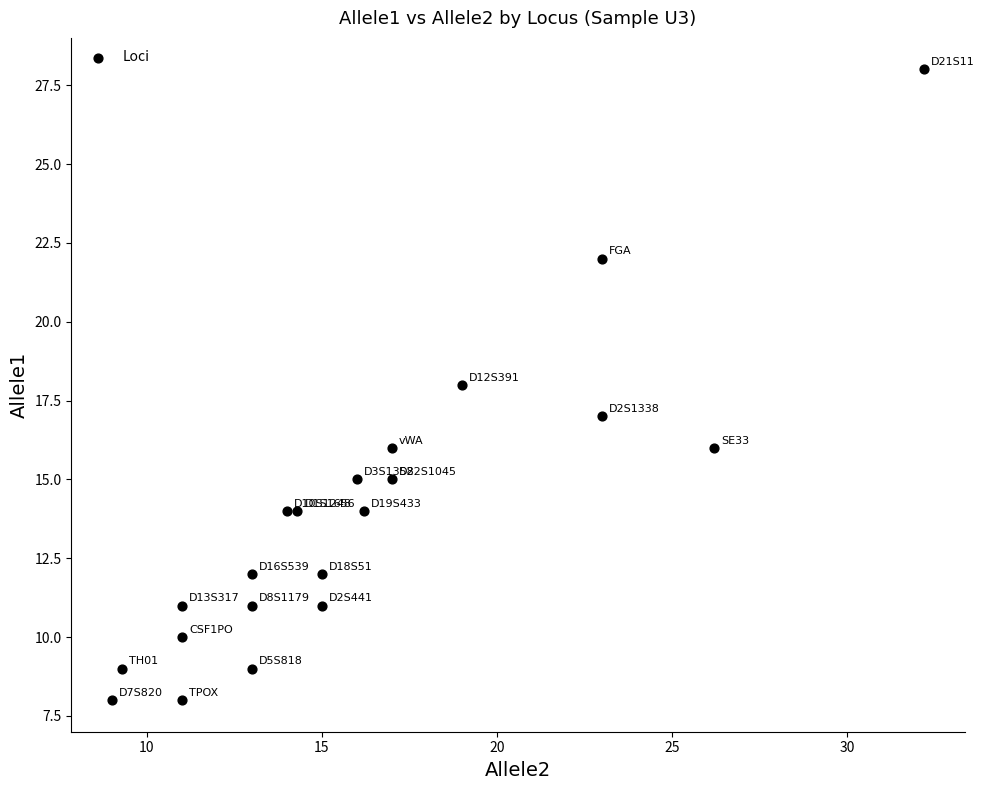

What is the range of Y values (max minus min)?

20